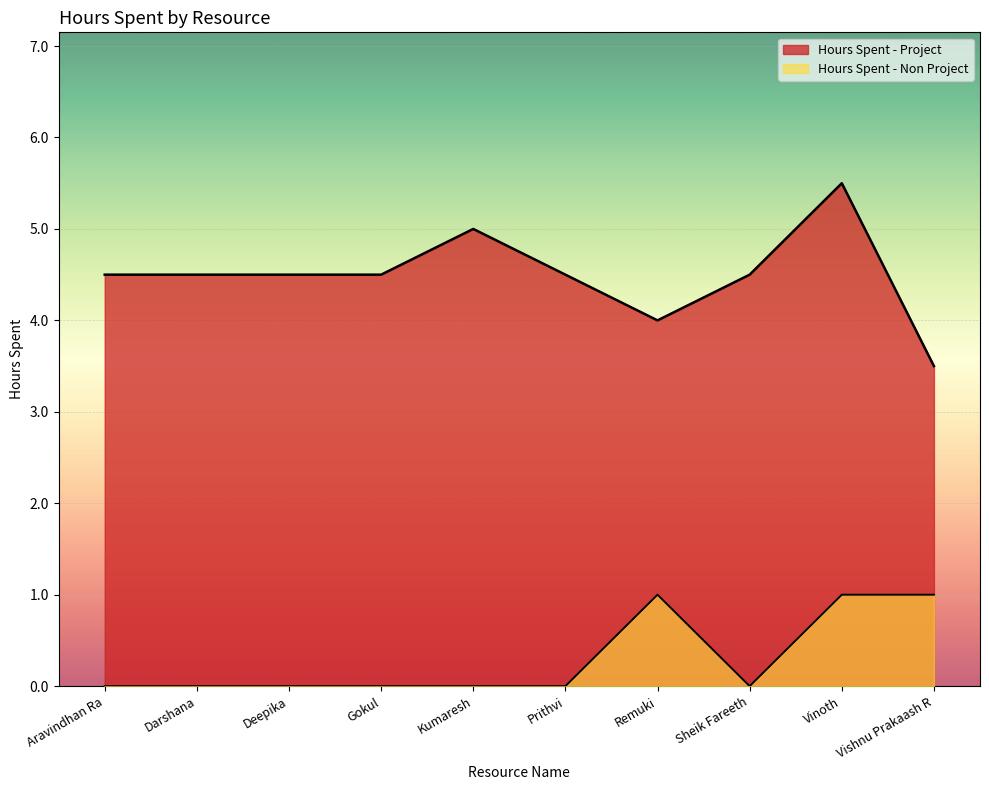

Reading left to right, what are all the values shown in this chart?

Hours Spent - Project: 4.5	4.5	4.5	4.5	5.0	4.5	4.0	4.5	5.5	3.5
Hours Spent - Non Project: 0.0	0.0	0.0	0.0	0.0	0.0	1.0	0.0	1.0	1.0